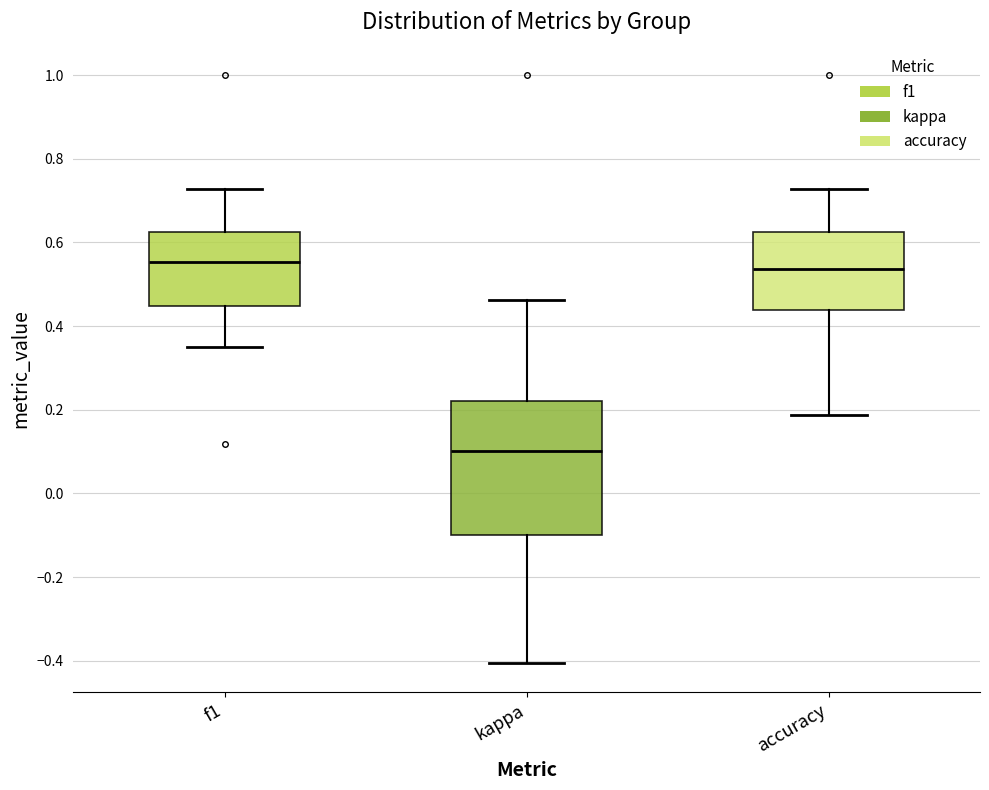

Comparing the boxes themselves (not the whiskers), which one is the tallest?

kappa